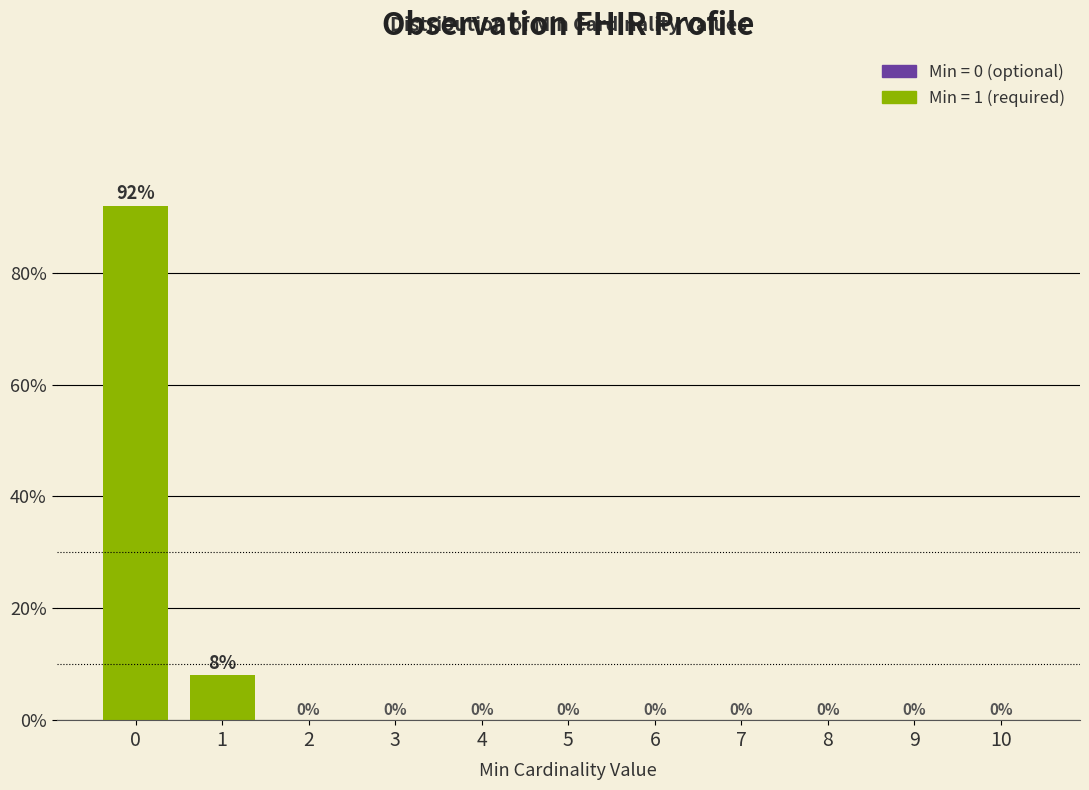

Reading left to right, what are all the values shown in this chart?

0=92	1=8	2=0	3=0	4=0	5=0	6=0	7=0	8=0	9=0	10=0